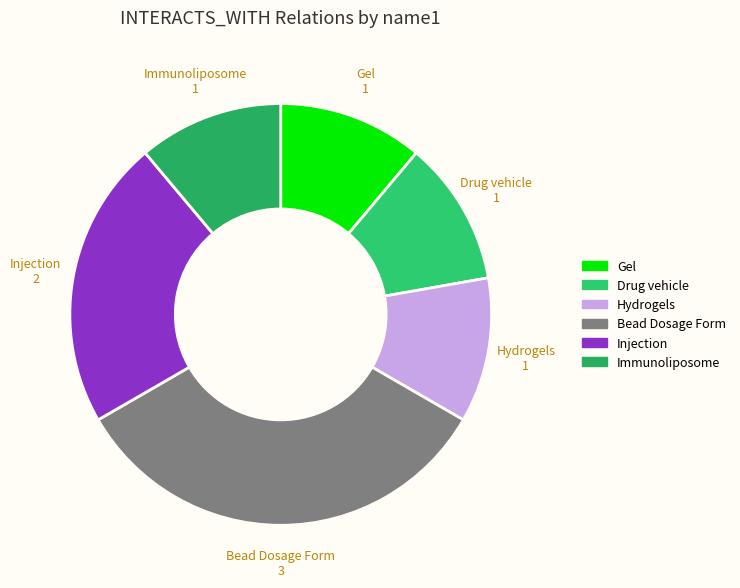

Is Gel the majority of the pie?

No